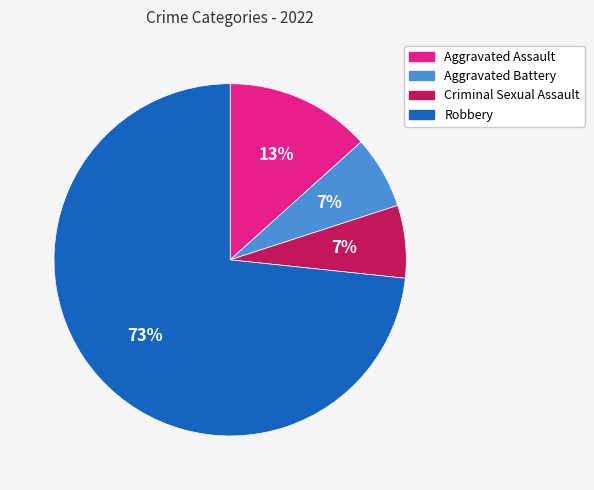

Does any single category account for the majority?

Yes